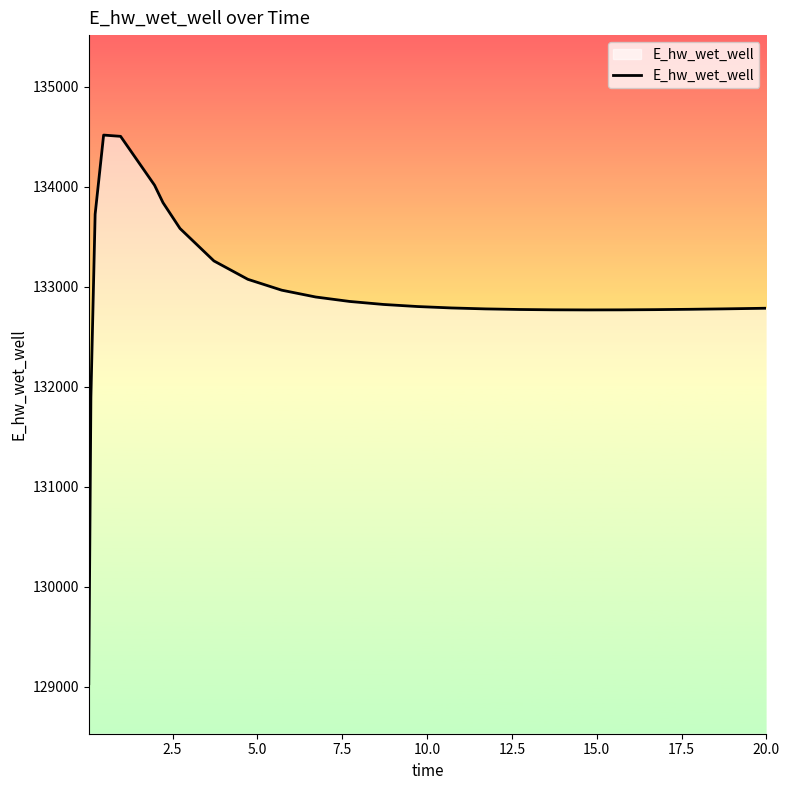

What is the maximum value shown in the chart?

134518.3